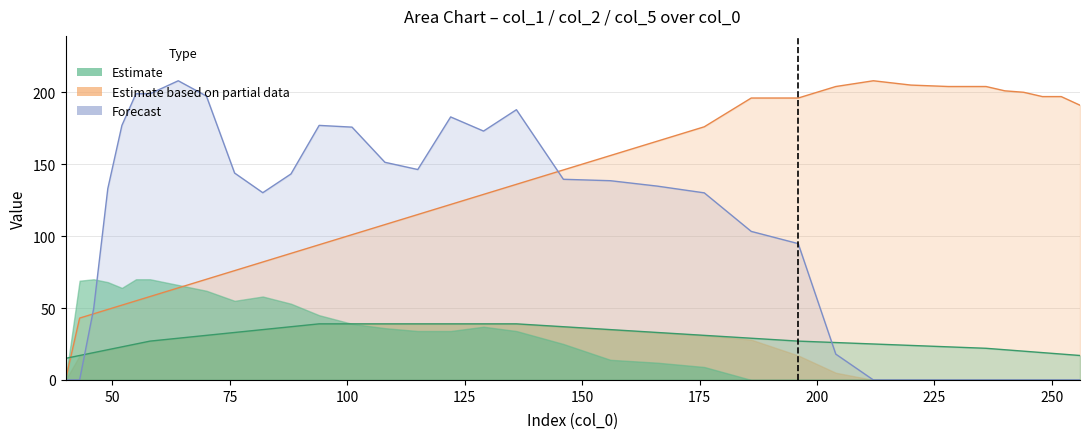

How many data points does each series have?

35